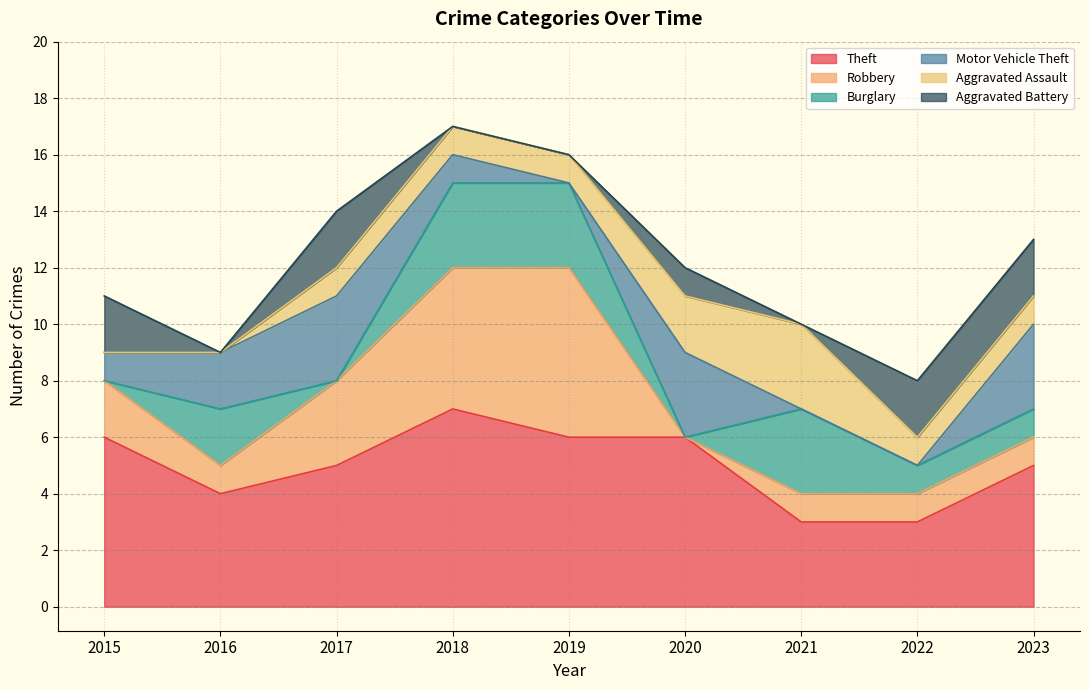

What is the value of the Robbery point at the 5th from the left?

6